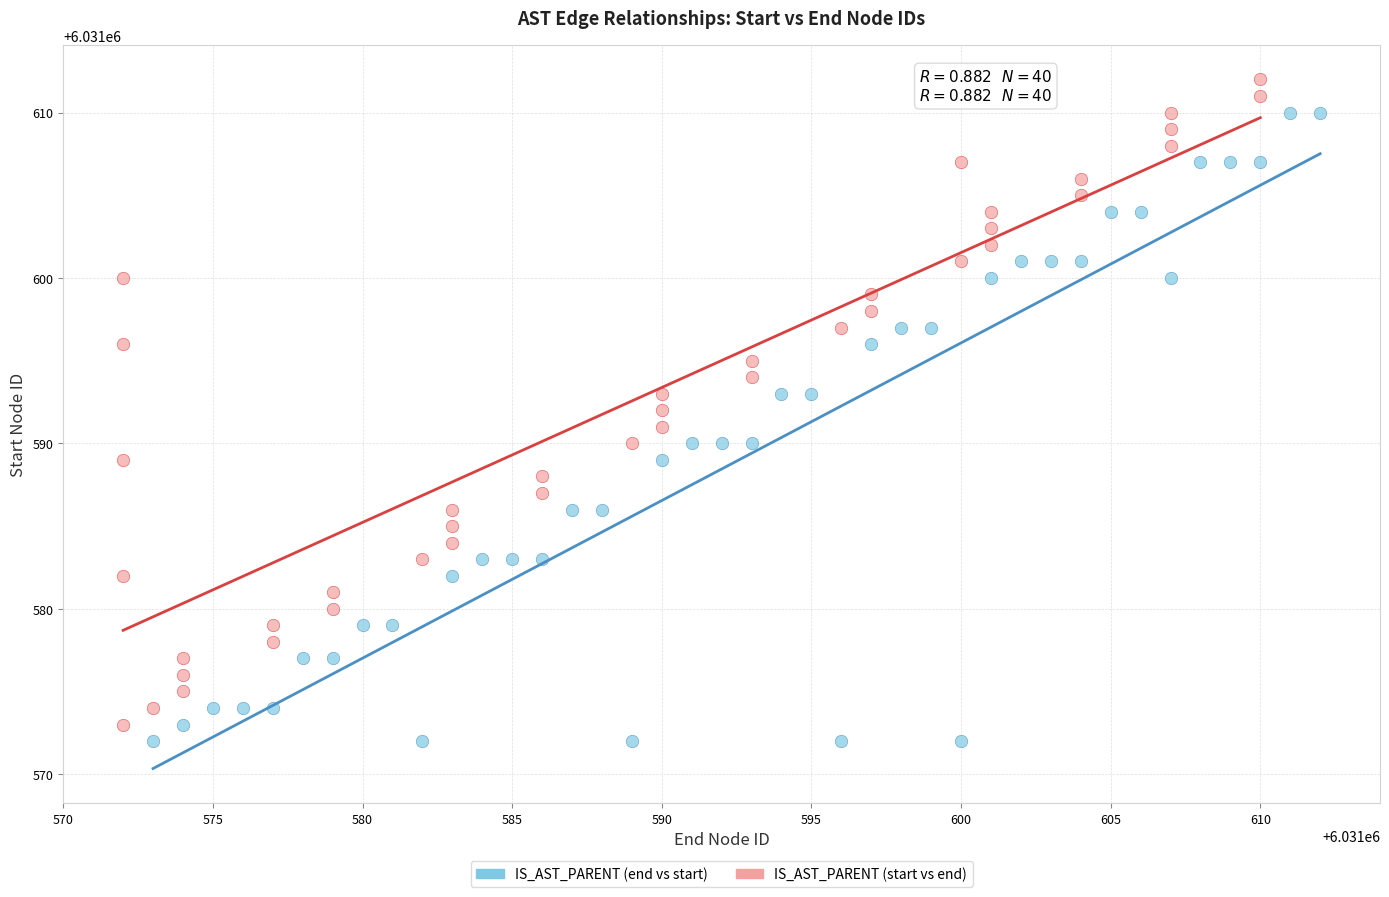

What are all the series names shown in the legend?

IS_AST_PARENT (end vs start), IS_AST_PARENT (start vs end)